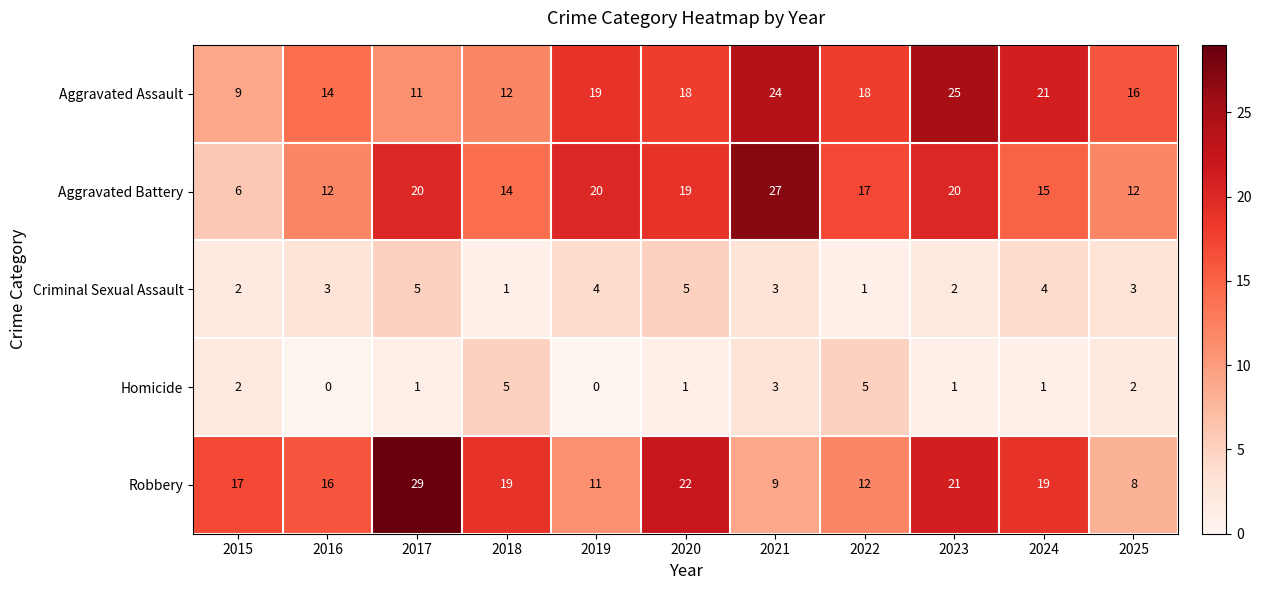

Rank the series at 2016 from lowest to highest value.

Homicide, Criminal Sexual Assault, Aggravated Battery, Aggravated Assault, Robbery